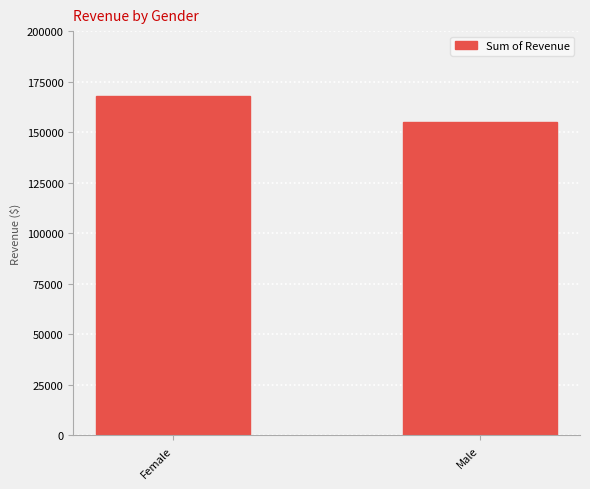

What is the sum of the values at Female and Male?

322966.7